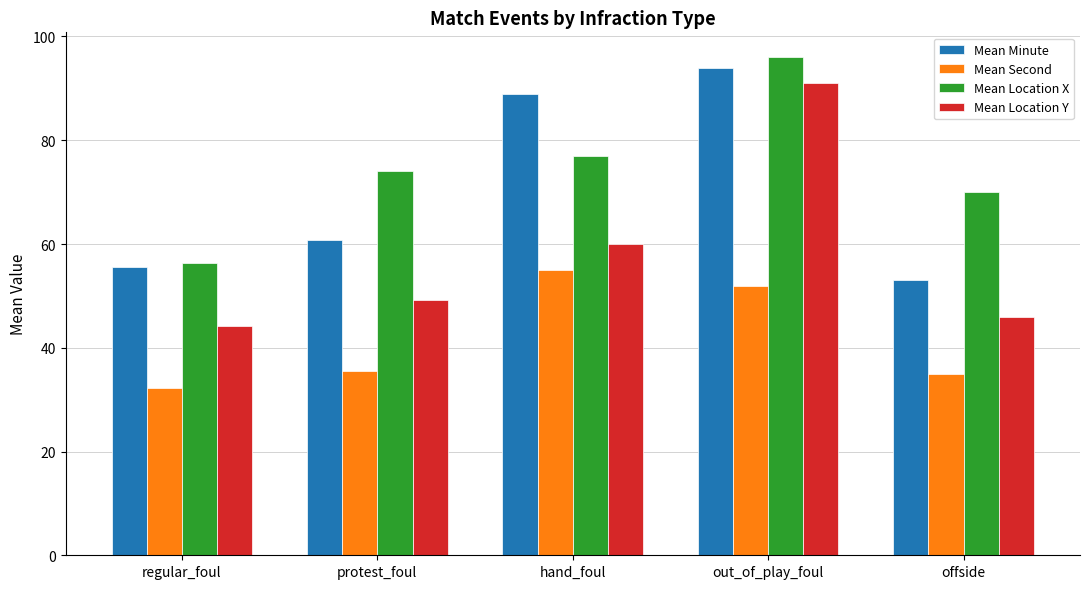

At how many categories does at least one series exceed 40?

5